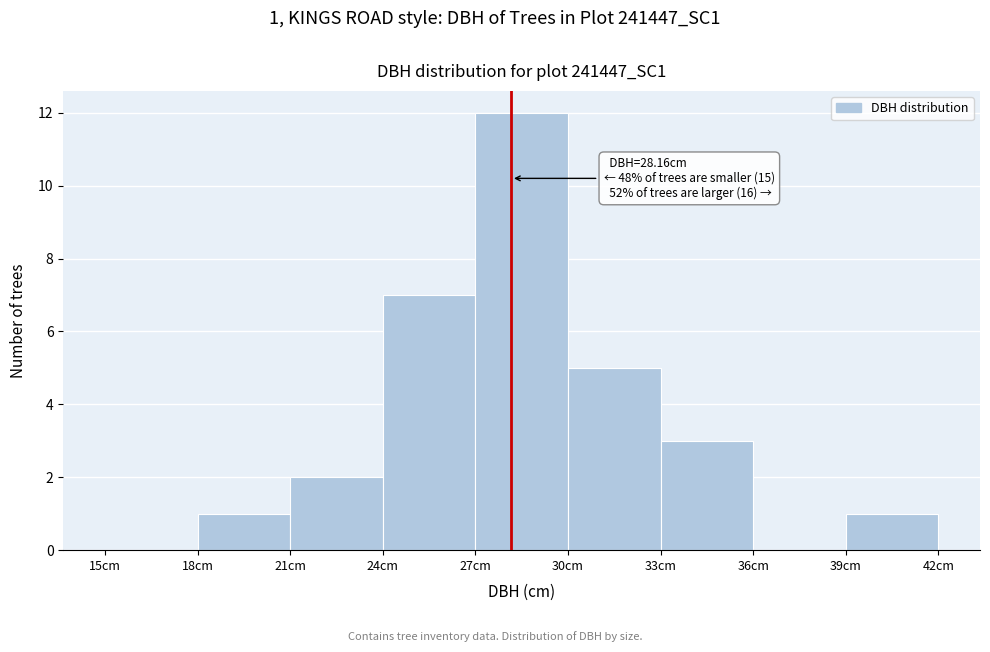

Over which range of the x-axis is the bar tallest?

27 to 30